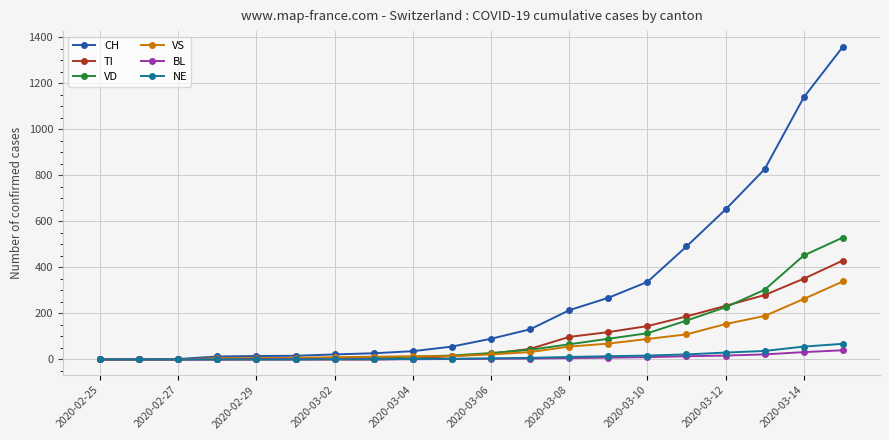

Does the chart have visible grid lines?

Yes